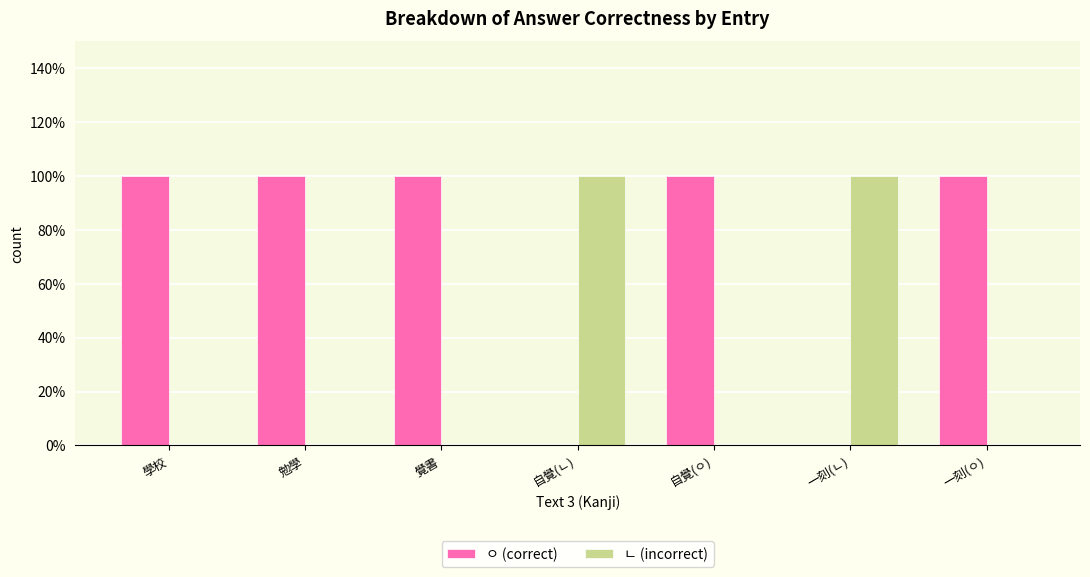

What is the total value across all series at 自覺(ㅇ)?

1